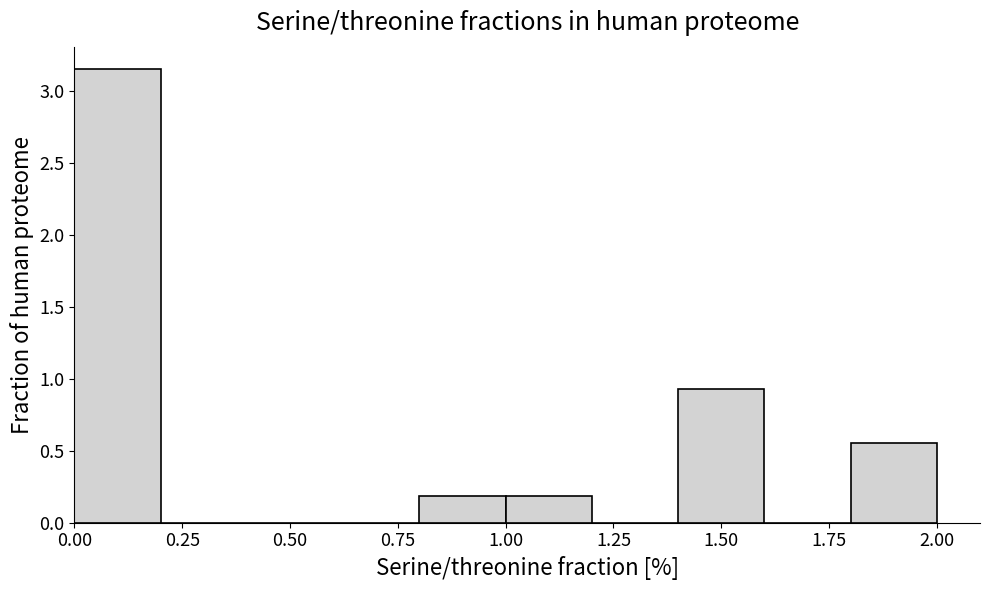

Reading left to right, transcribe this chart: for each bar, give the range it covers on the x-axis and its height. The values are not printed on the chart, so give them approximately, as read against the axis.

0.0 to 0.2: 3.15
0.2 to 0.4: 0
0.4 to 0.6: 0
0.6 to 0.8: 0
0.8 to 1.0: 0.20
1.0 to 1.2: 0.20
1.2 to 1.4: 0
1.4 to 1.6: 0.95
1.6 to 1.8: 0
1.8 to 2.0: 0.55